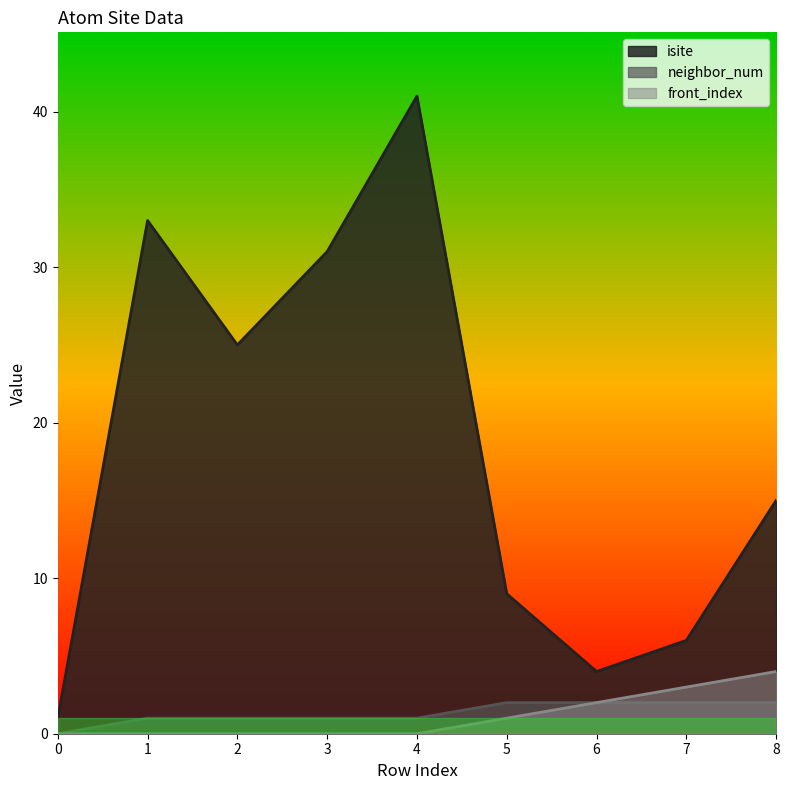

True or false: neighbor_num has a value of 0 at 2.

False